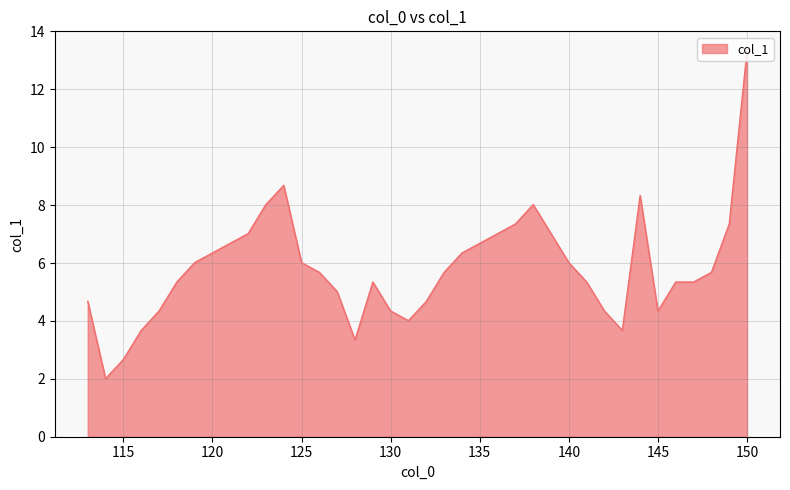

What is the minimum value shown in the chart?

2.0